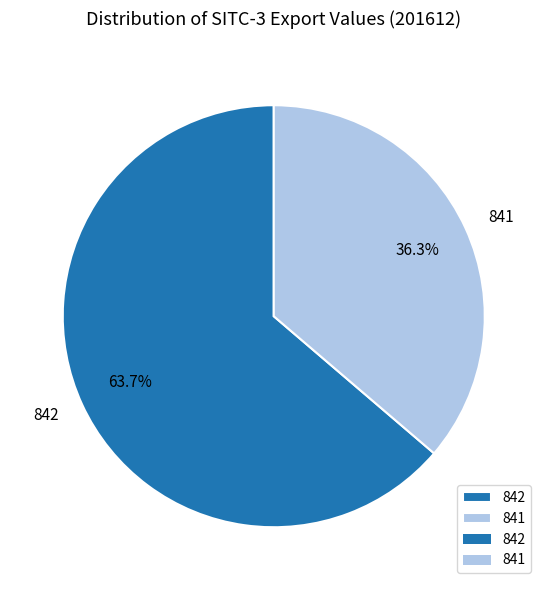

Which slice is the largest?

842